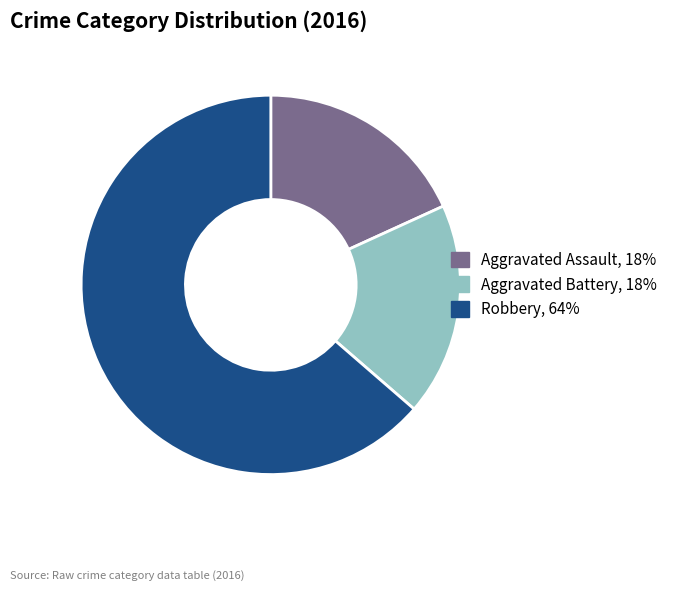

The Robbery slice represents 77% of the pie. True or false?

False